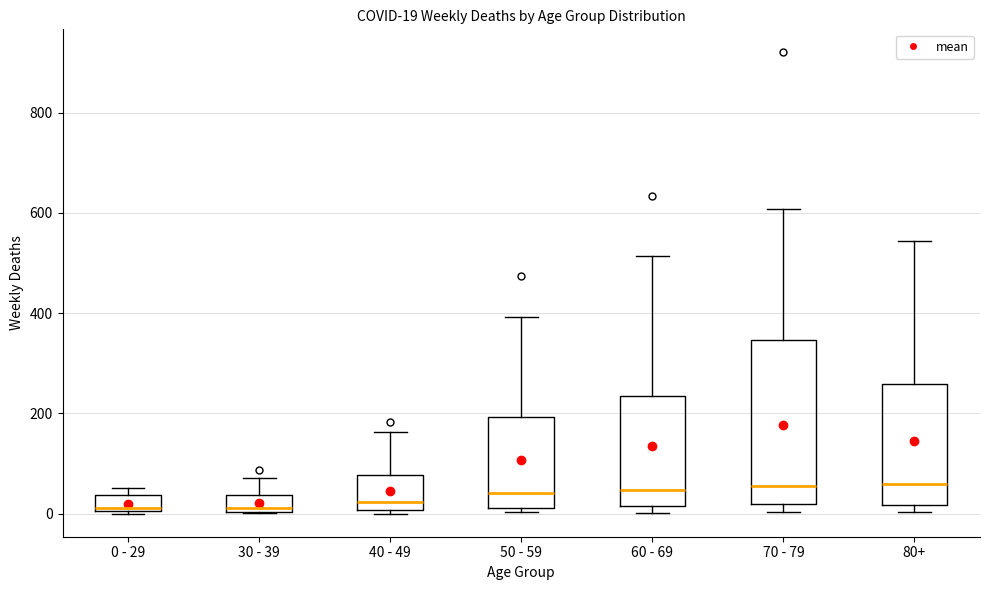

Which box is the tallest, from its lower edge to its upper edge?

70 - 79